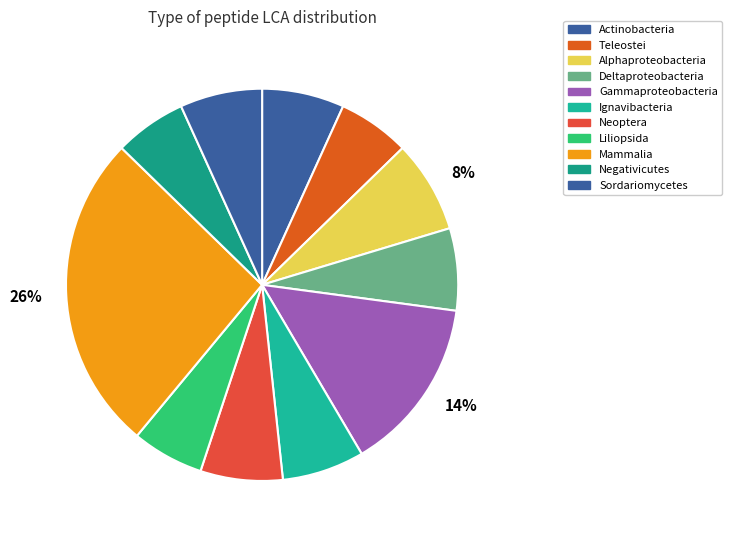

Which category has the smallest portion of the pie?

Teleostei